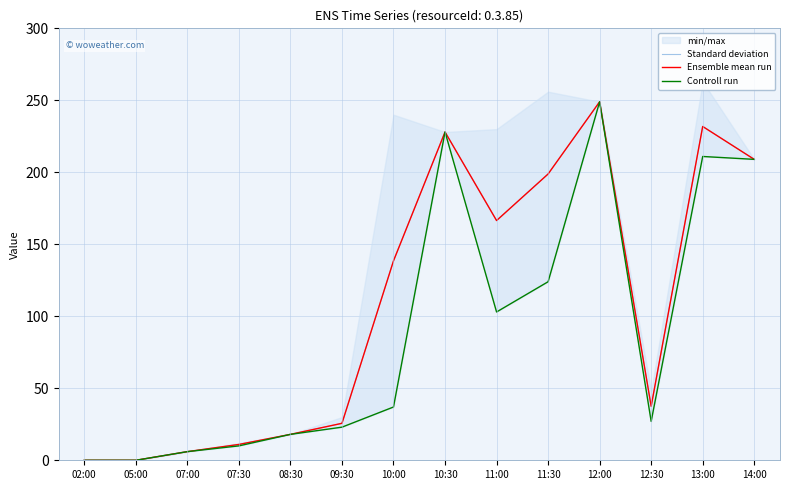

Reading left to right, list all the values displayed in this chart.

Standard deviation: 02:00=0.0	05:00=0.0	07:00=6.0	07:30=11.0	08:30=18.0	09:30=25.7	10:00=138.5	10:30=228.0	11:00=166.5	11:30=198.8	12:00=249.0	12:30=37.5	13:00=231.8	14:00=209.0
Ensemble mean run: 02:00=0.0	05:00=0.0	07:00=6.0	07:30=11.0	08:30=18.0	09:30=25.7	10:00=138.5	10:30=228.0	11:00=166.5	11:30=198.8	12:00=249.0	12:30=37.5	13:00=231.8	14:00=209.0
Controll run: 02:00=0.0	05:00=0.0	07:00=6.0	07:30=10.0	08:30=18.0	09:30=23.0	10:00=37.0	10:30=228.0	11:00=103.0	11:30=124.0	12:00=249.0	12:30=27.0	13:00=211.0	14:00=209.0